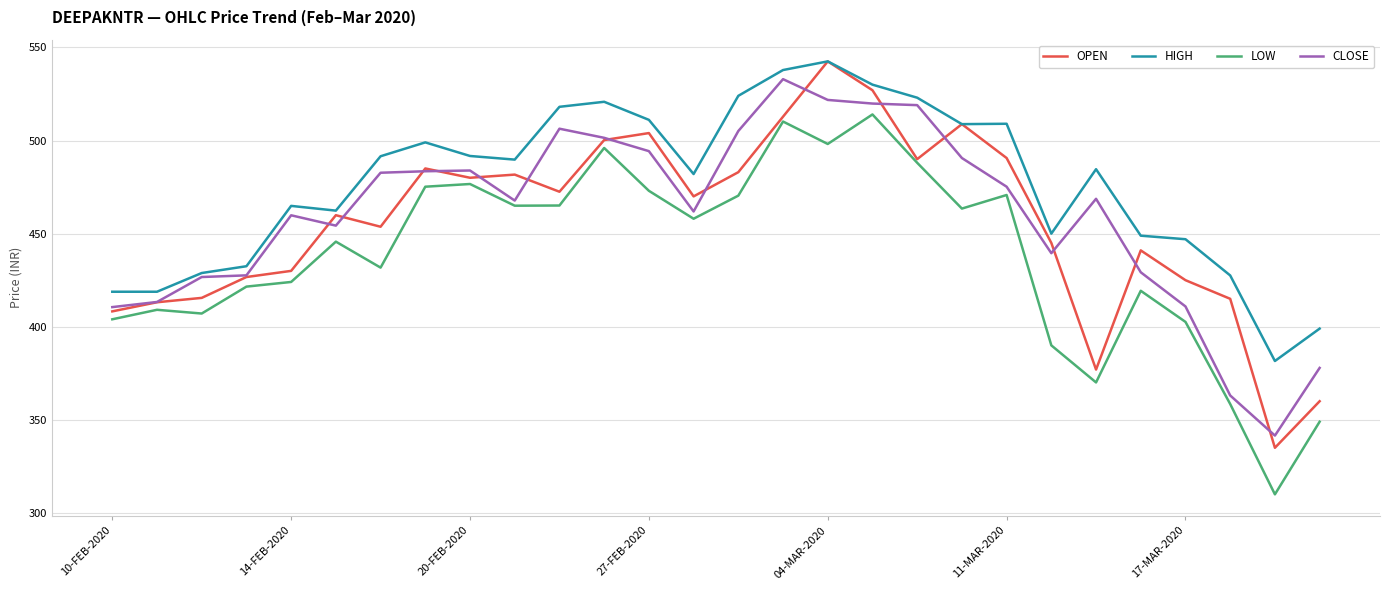

True or false: LOW and CLOSE intersect in this chart.

False